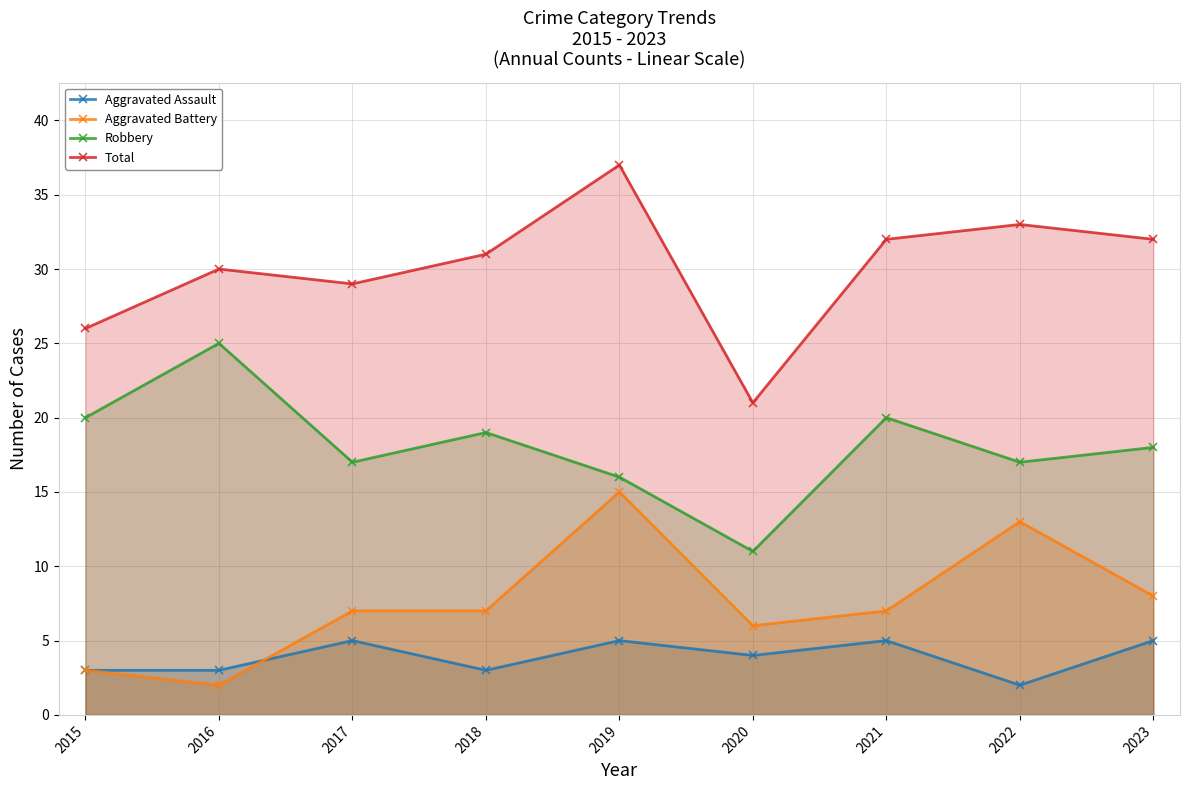

At which label does Aggravated Assault reach its minimum?

2022